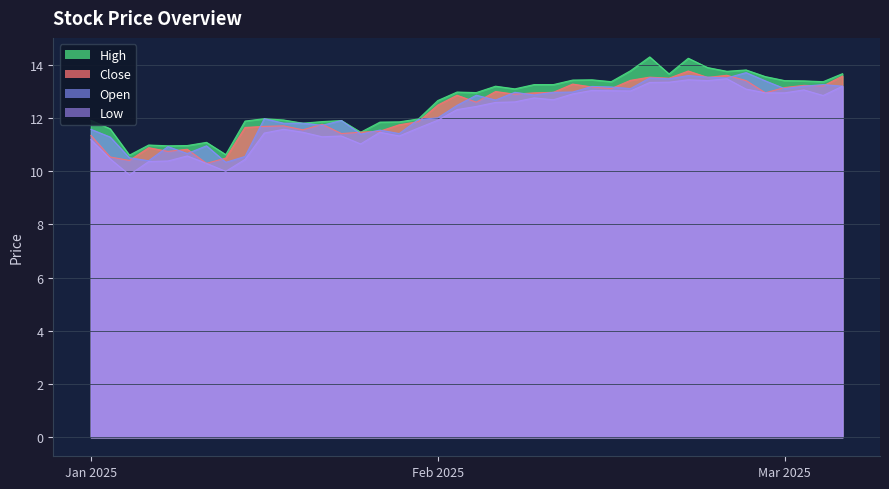

What value does the open series have at 2025-01-17?

11.8